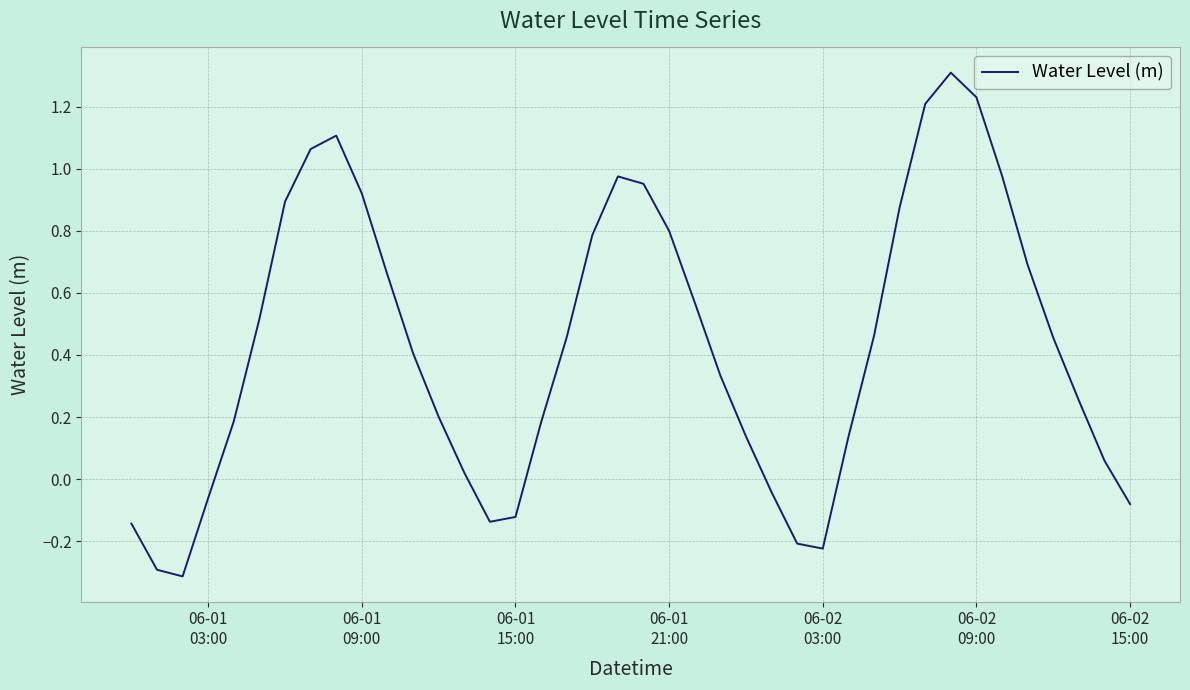

What is the difference between the second highest and minimum values?

1.5